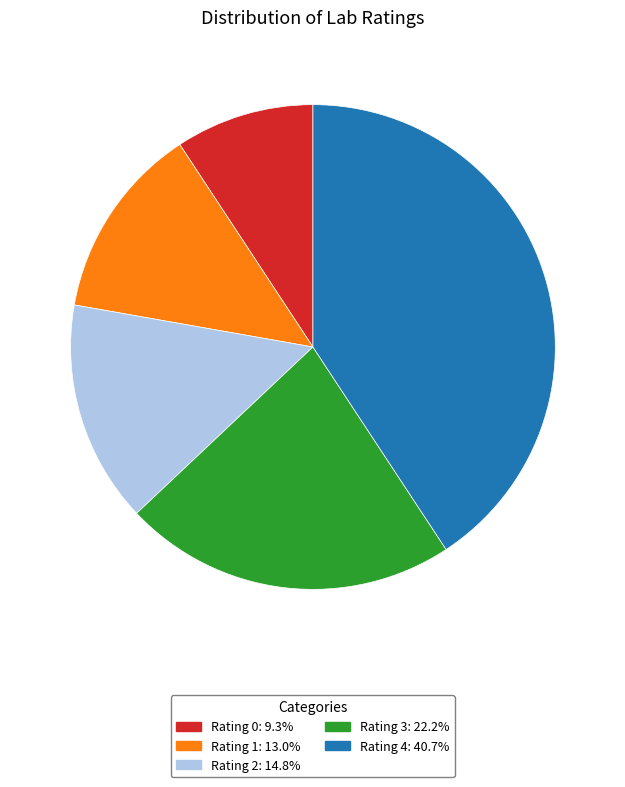

Is there any slice that represents more than half of the pie?

No